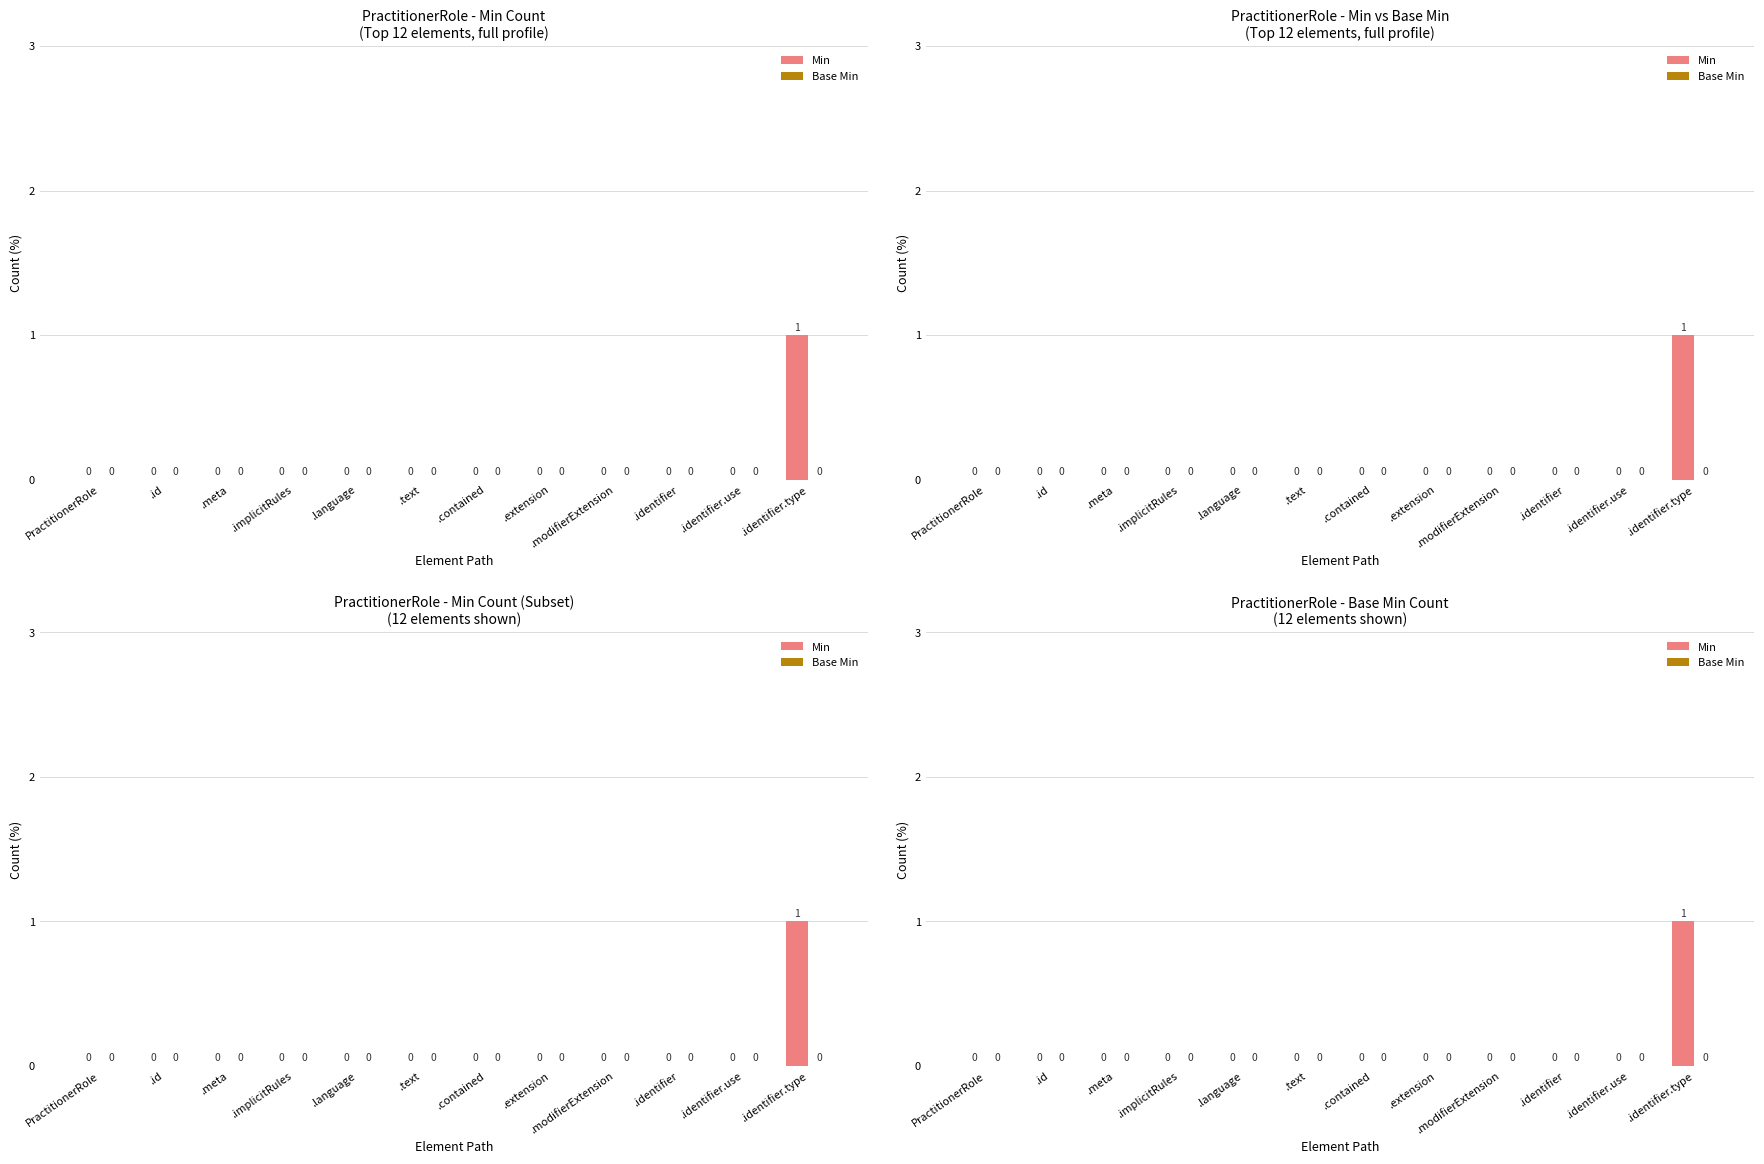

Reading right to left, list all the values displayed in this chart.

Min: .identifier.type=1	.identifier.use=0	.identifier=0	.modifierExtension=0	.extension=0	.contained=0	.text=0	.language=0	.implicitRules=0	.meta=0	.id=0	PractitionerRole=0
Base Min: .identifier.type=0	.identifier.use=0	.identifier=0	.modifierExtension=0	.extension=0	.contained=0	.text=0	.language=0	.implicitRules=0	.meta=0	.id=0	PractitionerRole=0